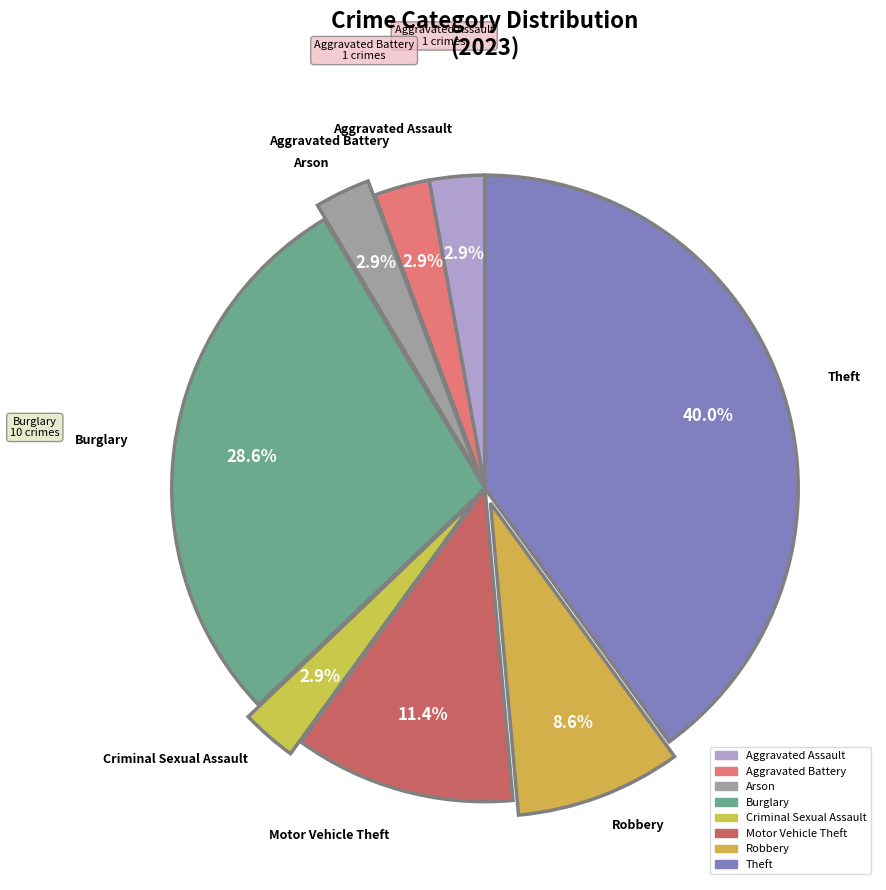

To the nearest percent, what percentage of the pie is Motor Vehicle Theft?

11%